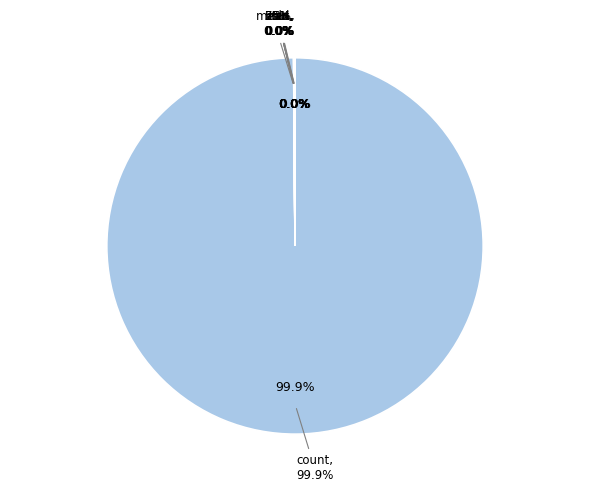

To the nearest percent, what is the difference between the largest and smallest slice percentages?

100%